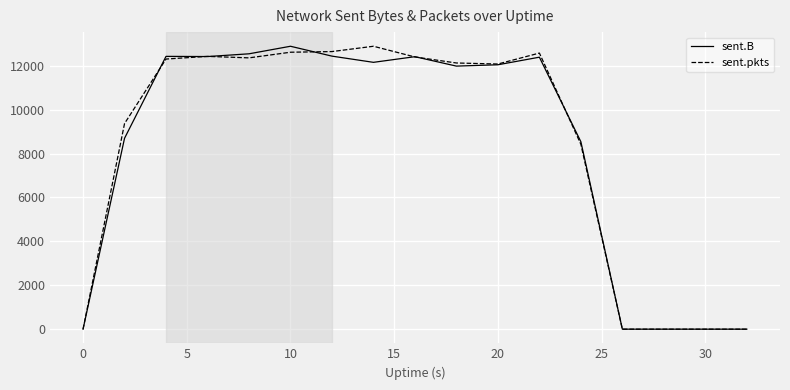

In sent.pkts, how many points are higher than both neighbors (excluding endpoints)?

3